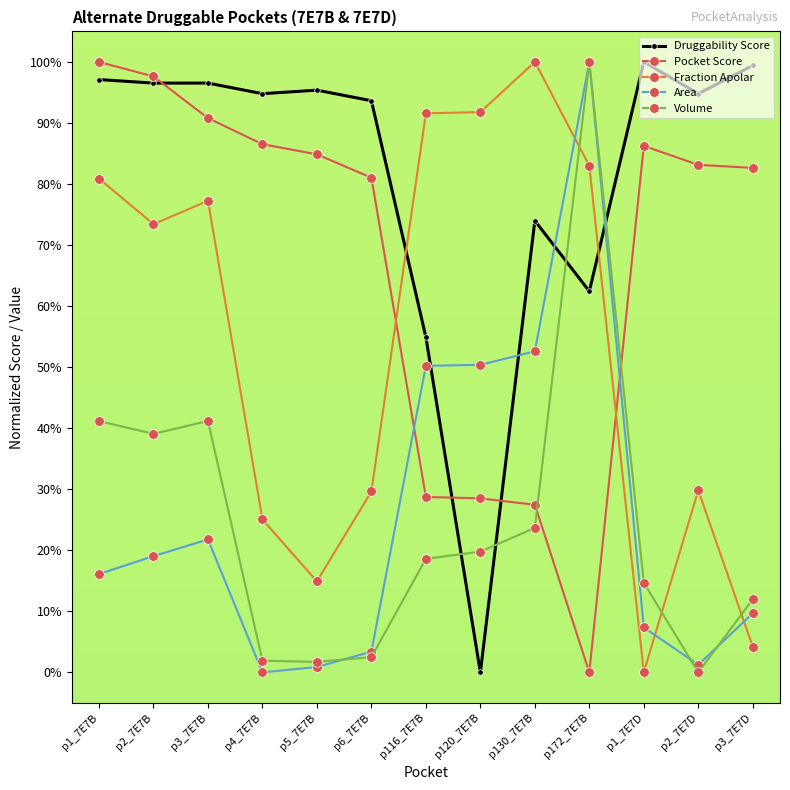

What is the spread (max minus min) of values at p130_7E7B?

76.3